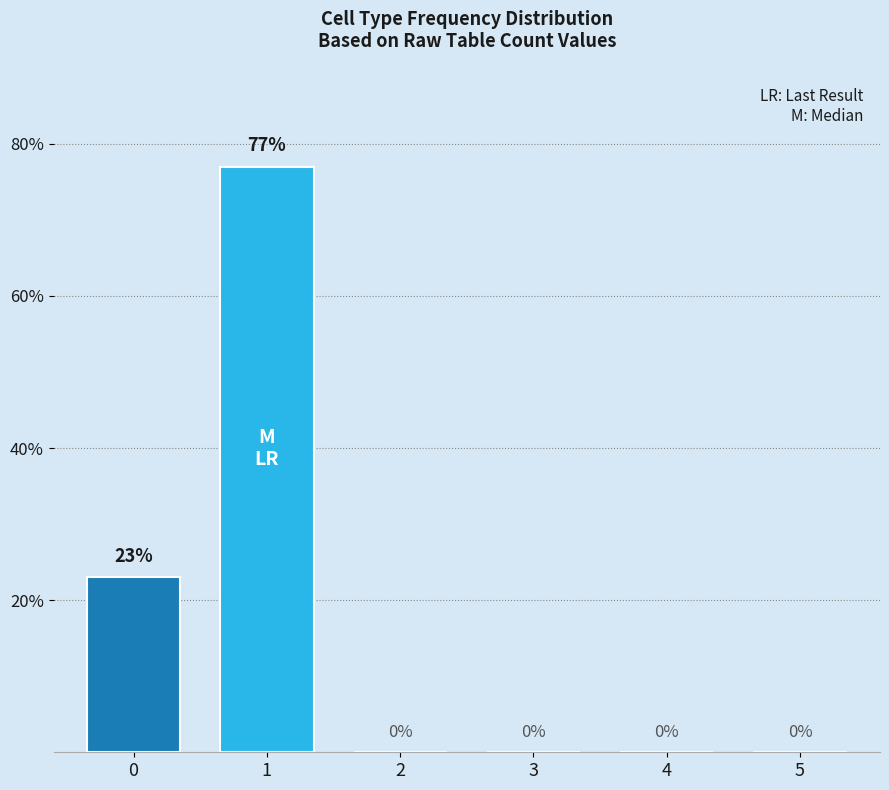

The chart shows a value of 0 at 4. True or false?

True